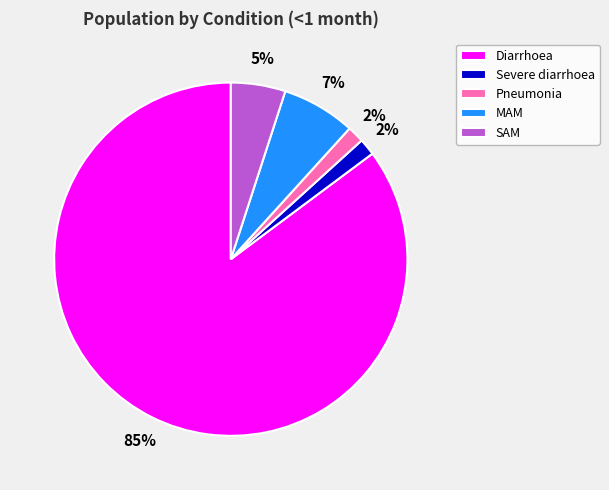

Combined, do Severe diarrhoea and Diarrhoea account for over 50%?

Yes